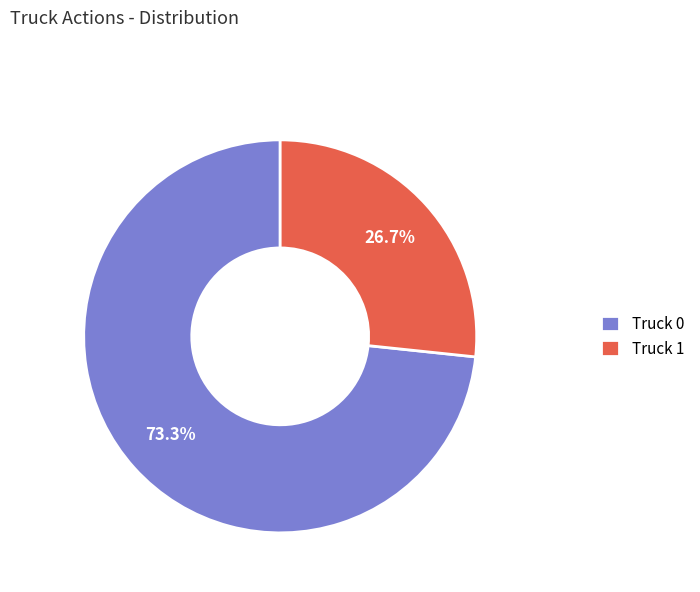

How many slices are in this pie chart?

2